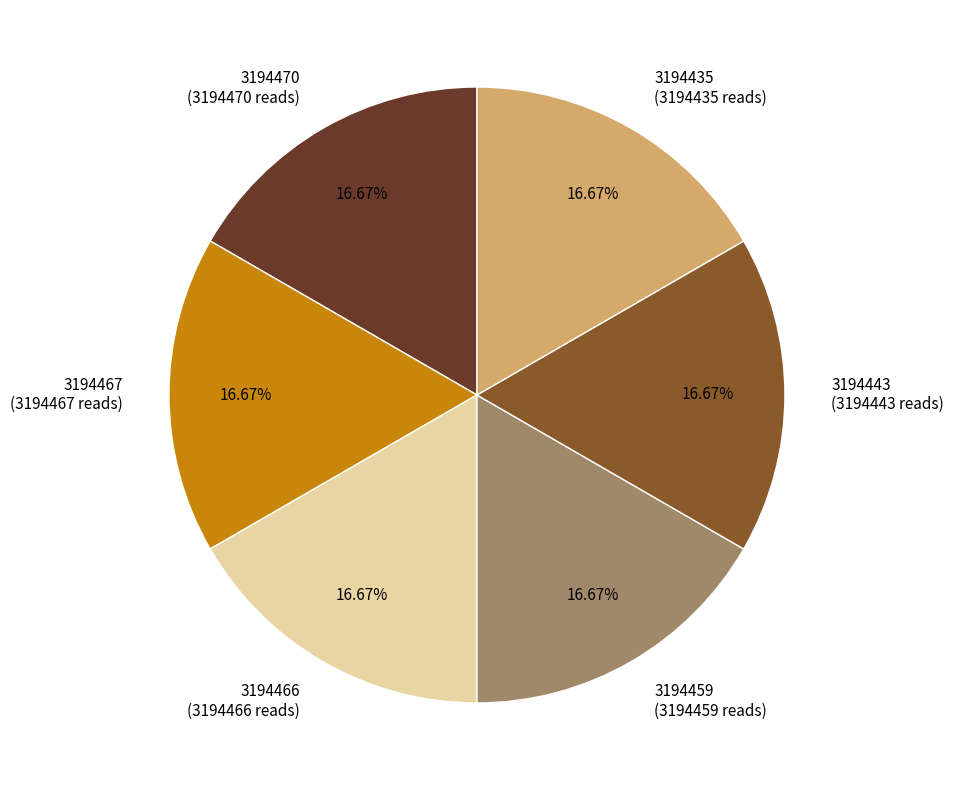

True or false: 3194435 accounts for 17% of the total.

True